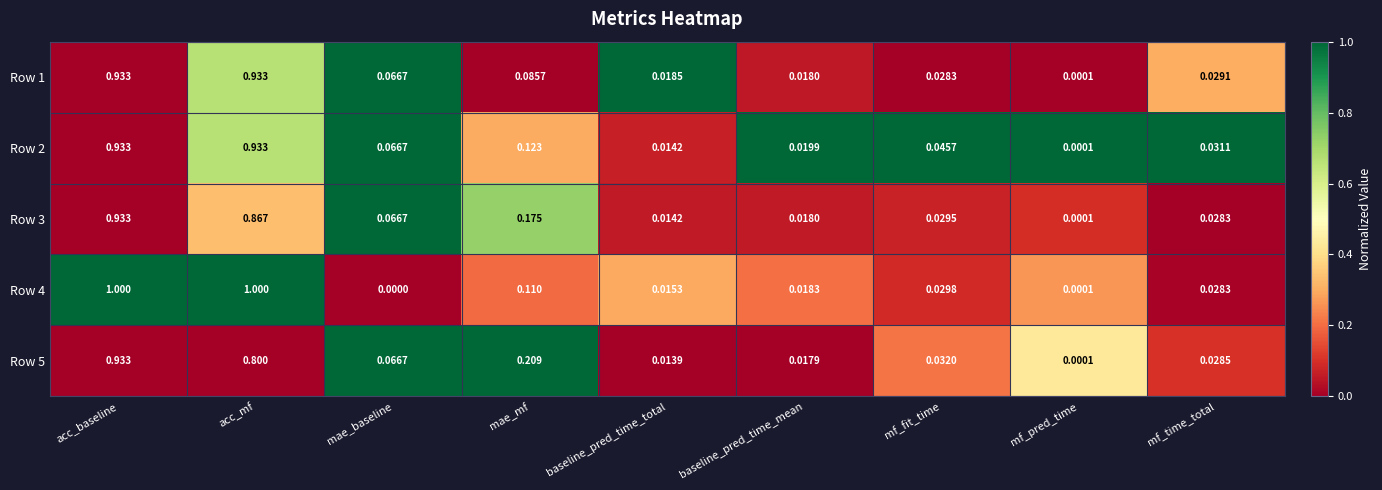

At which label is Row 2 closest to 0?

mf_pred_time